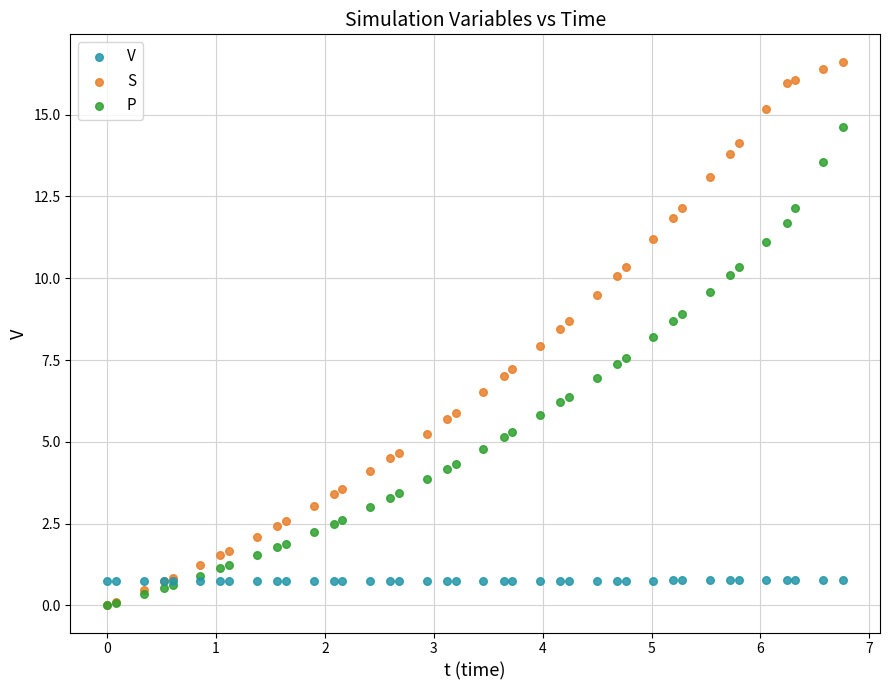

What are all the series names shown in the legend?

V, S, P